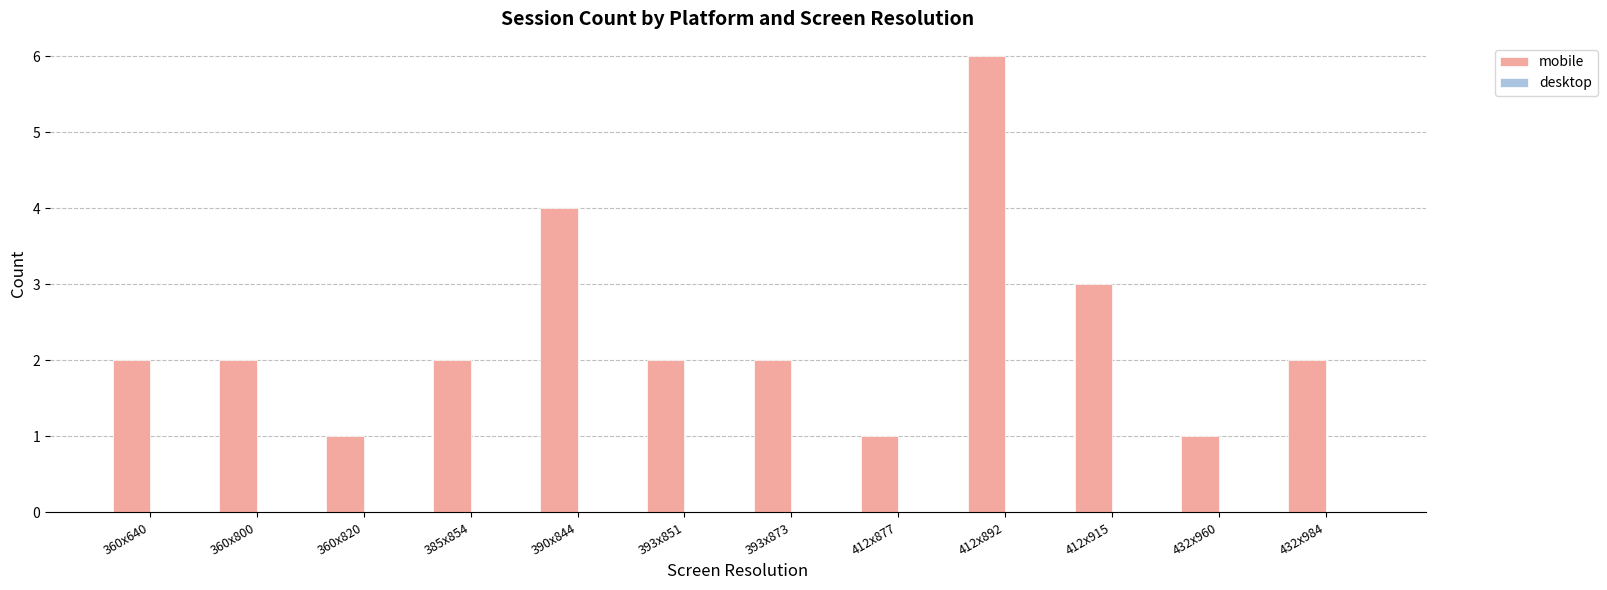

Reading right to left, list all the values displayed in this chart.

432x984=2	432x960=1	412x915=3	412x892=6	412x877=1	393x873=2	393x851=2	390x844=4	385x854=2	360x820=1	360x800=2	360x640=2